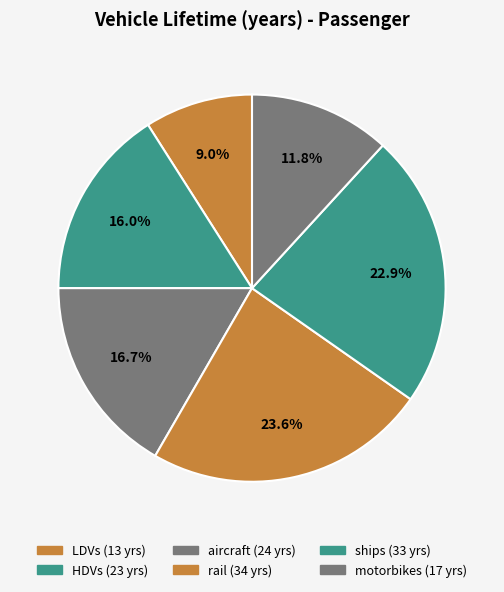

What percentage is the aircraft slice, to the nearest percent?

17%